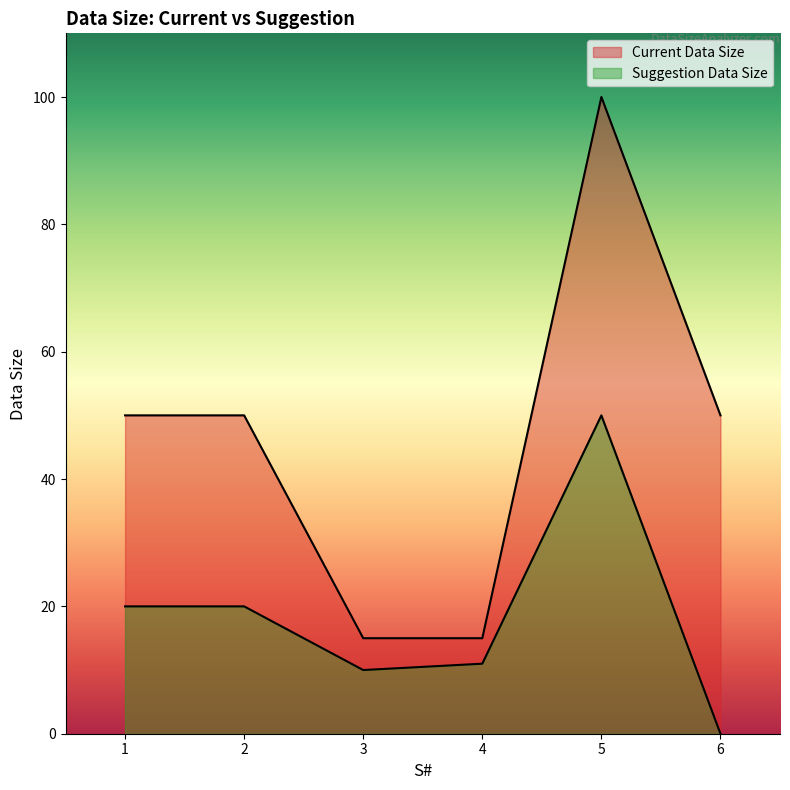

Which has a higher value, 2 or 3?

2